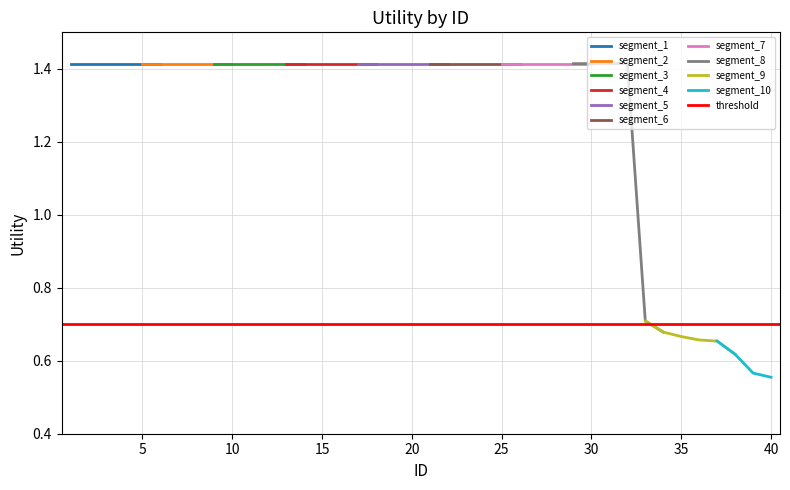

Where does the data first go above 1?

1